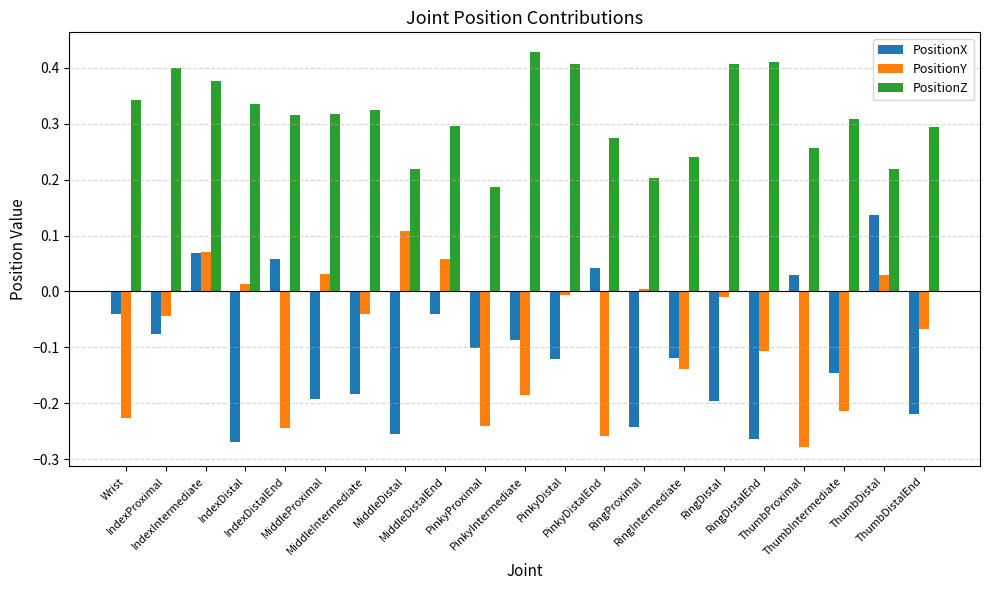

Between IndexDistalEnd and PinkyDistalEnd, which series saw the biggest shift?

PositionZ